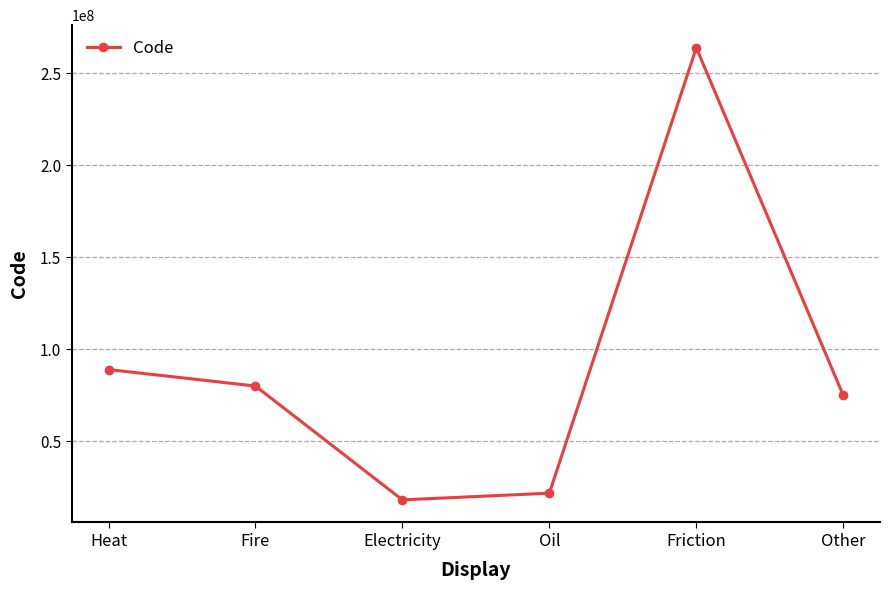

Rank the categories by value from lowest to highest.

Electricity, Oil, Other, Fire, Heat, Friction